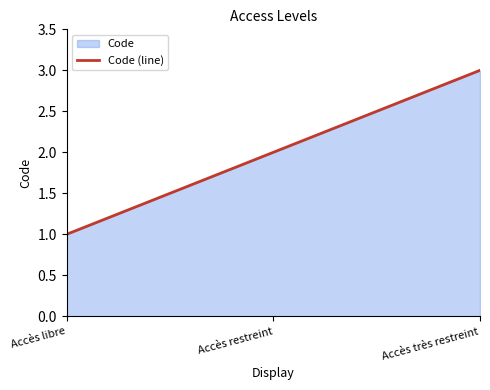

Is it true that the value at Accès très restreint is 1?

False